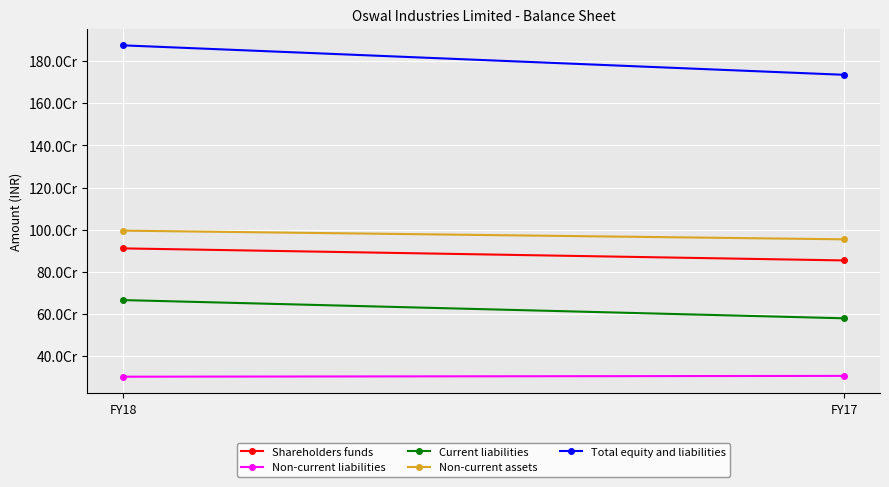

How many Current liabilities values are between 578280972 and 664866693?

2